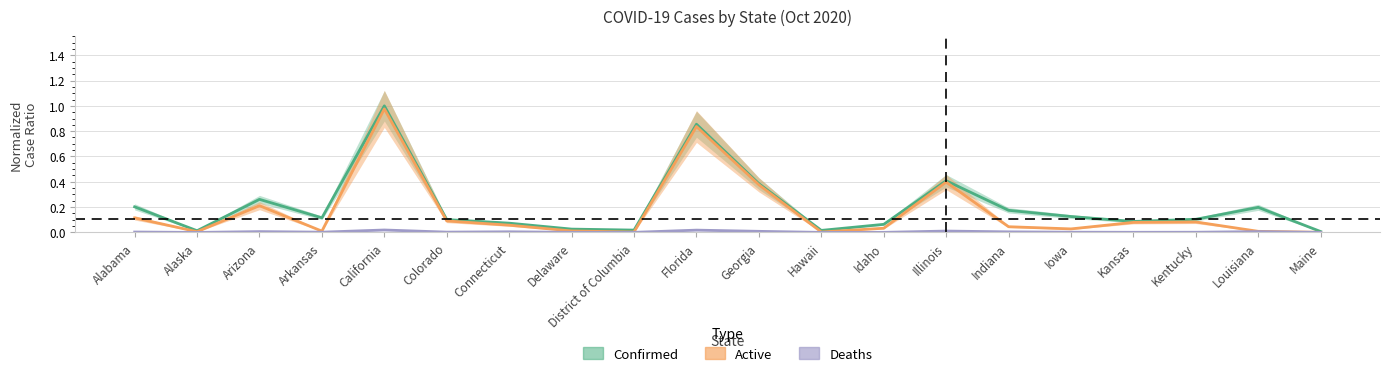

Is this an area chart (filled region under the line)?

No